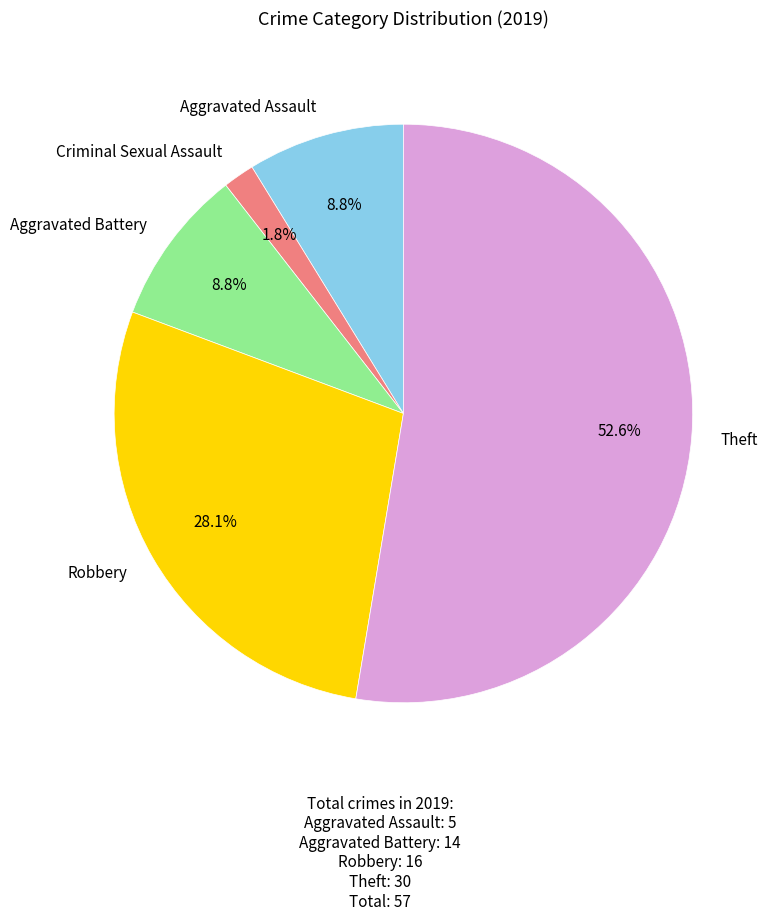

Count the number of slices in the pie.

5